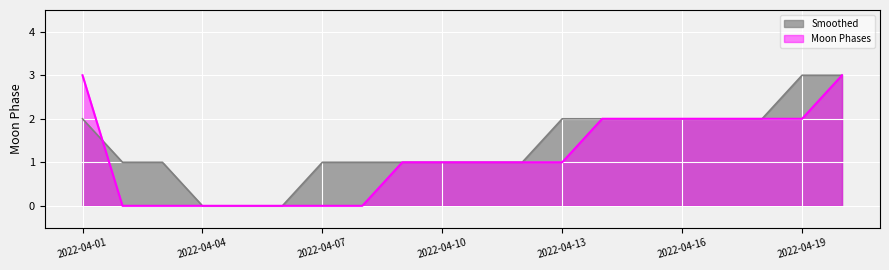

How many intersections are there between Moon Phases and Smoothed?

1